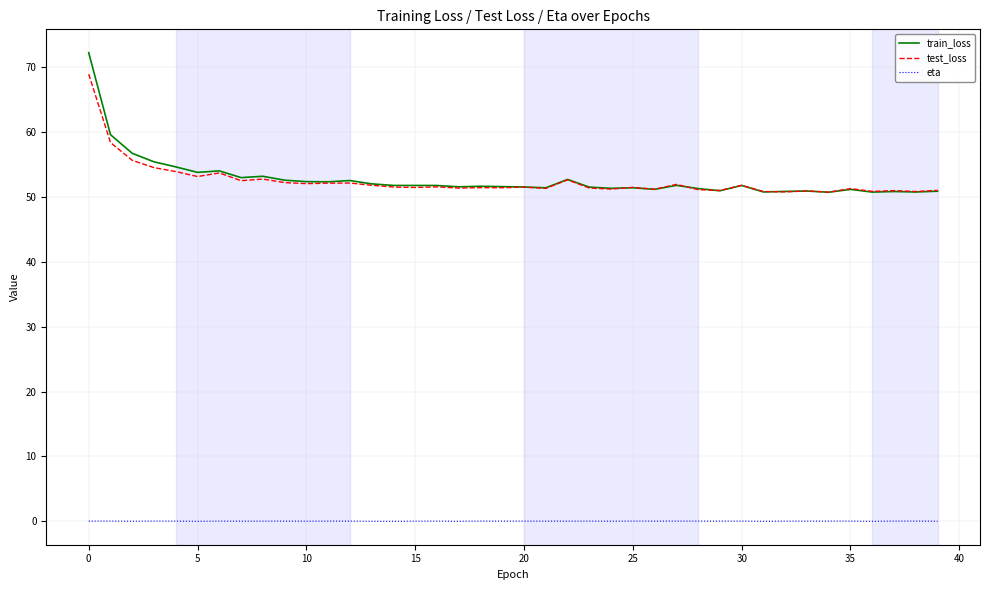

Rank the series by their maximum value, from lowest to highest.

eta, test_loss, train_loss